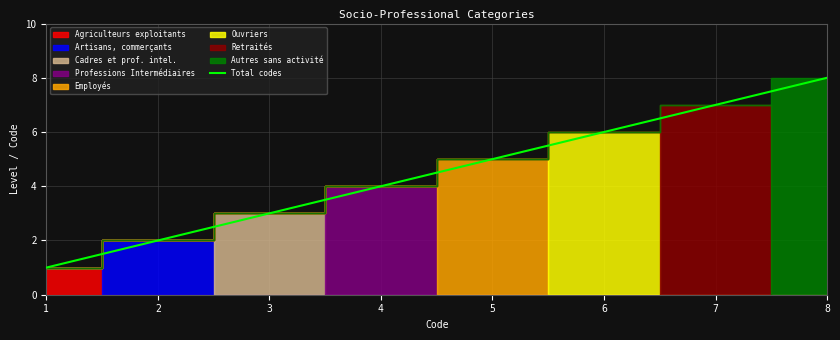

What is the difference between the maximum and minimum values?

7